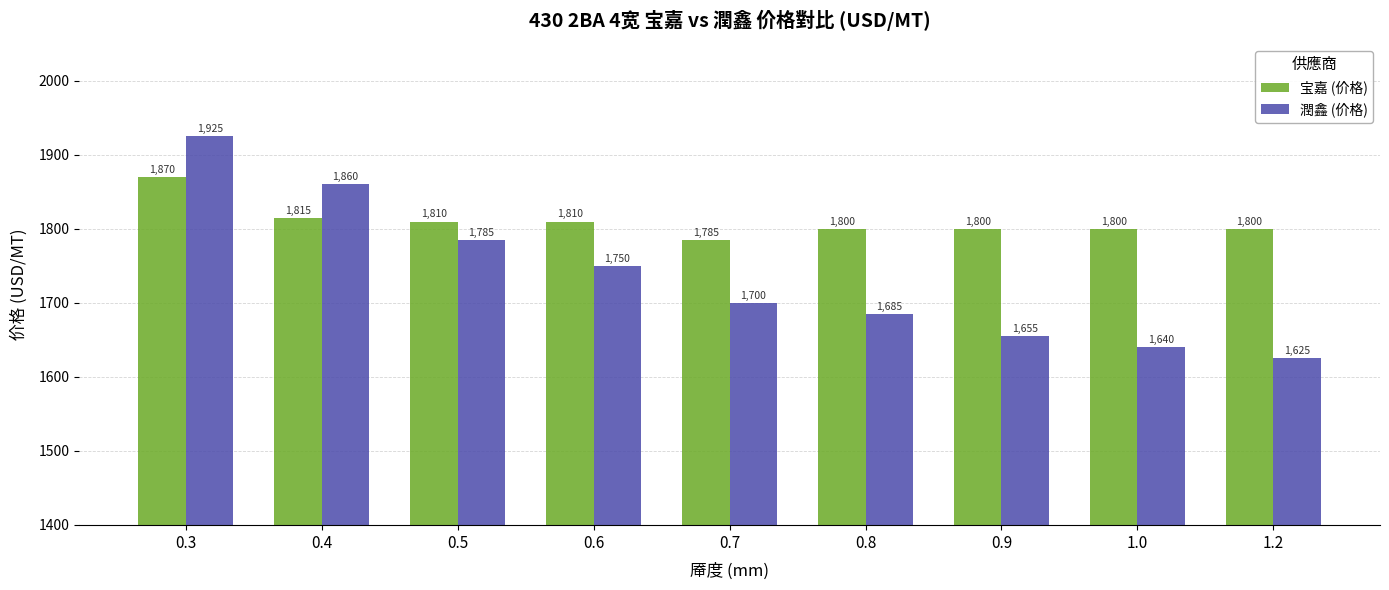

Reading right to left, list all the values displayed in this chart.

宝嘉 (价格): 1.2=1800	1.0=1800	0.9=1800	0.8=1800	0.7=1785	0.6=1810	0.5=1810	0.4=1815	0.3=1870
潤鑫 (价格): 1.2=1625	1.0=1640	0.9=1655	0.8=1685	0.7=1700	0.6=1750	0.5=1785	0.4=1860	0.3=1925